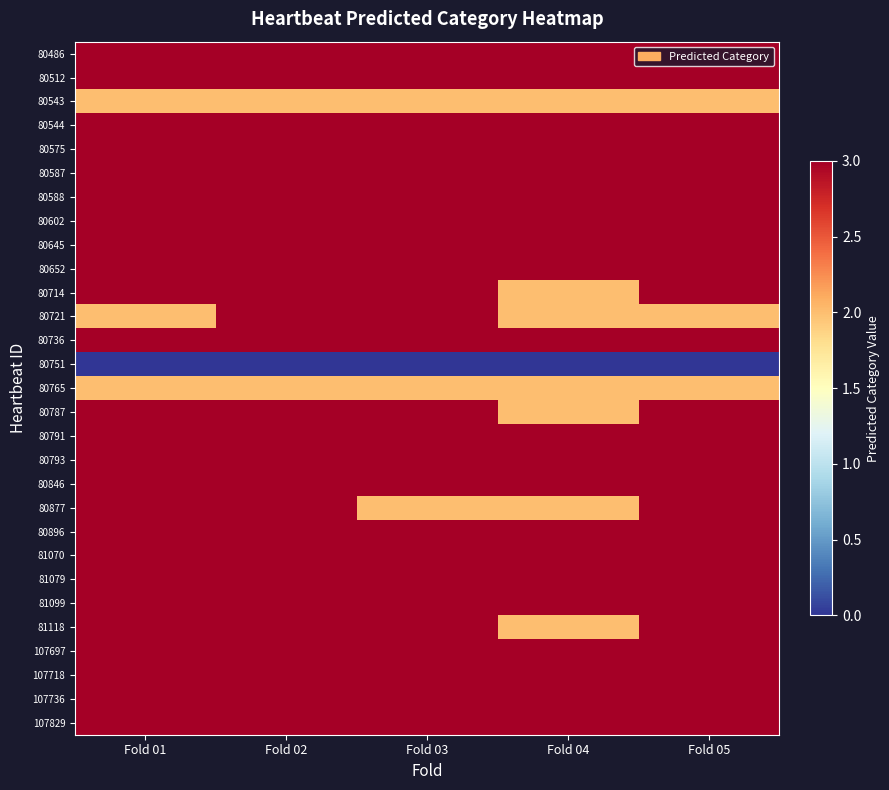

How many series are shown in this chart?

29